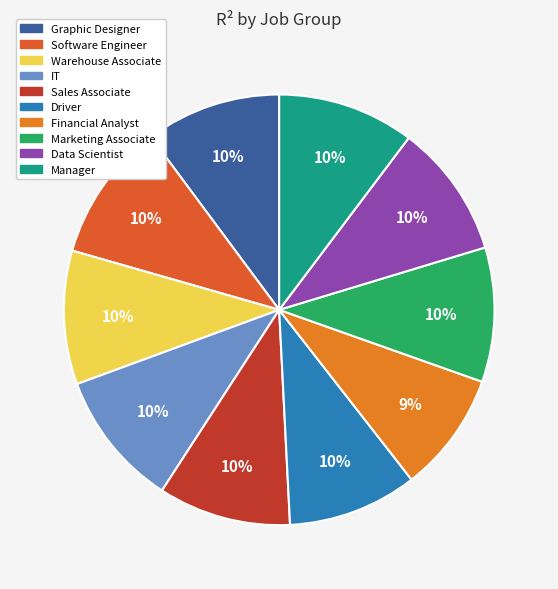

Count the number of slices in the pie.

10